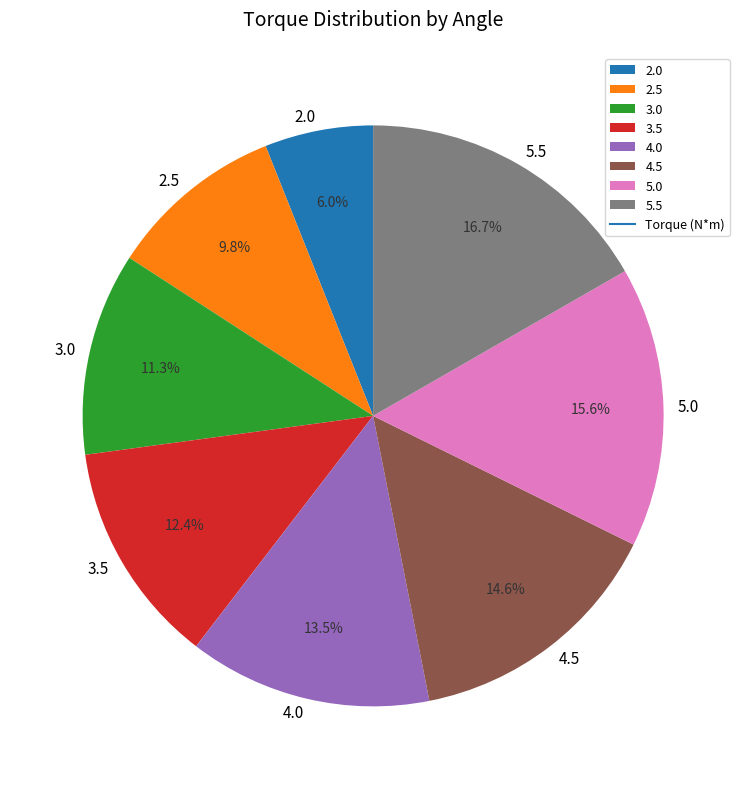

Does 4.0 represent more than half of the total?

No